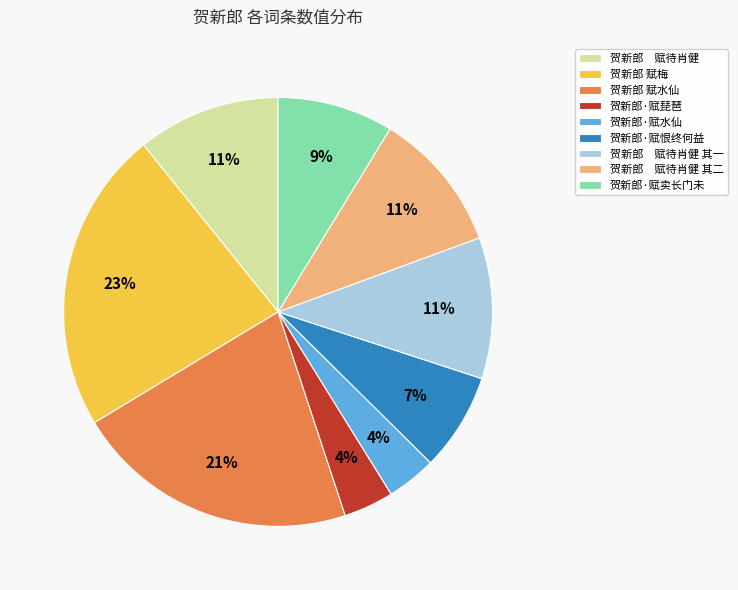

Combined, do 贺新郎 赋待肖健 and 贺新郎·赋水仙 account for over 50%?

No